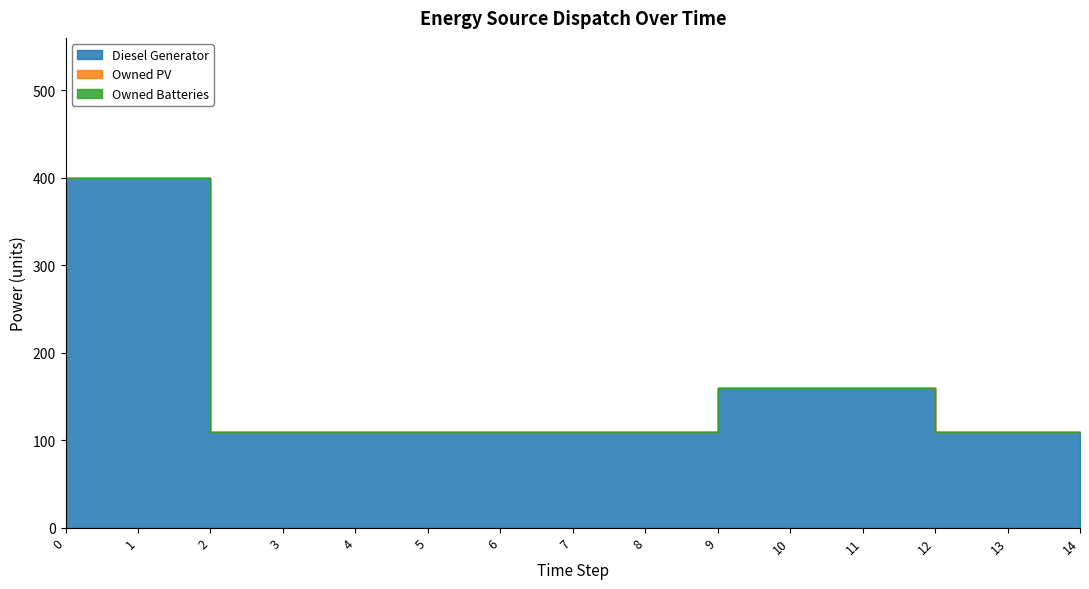

How many lines are shown in the chart?

3